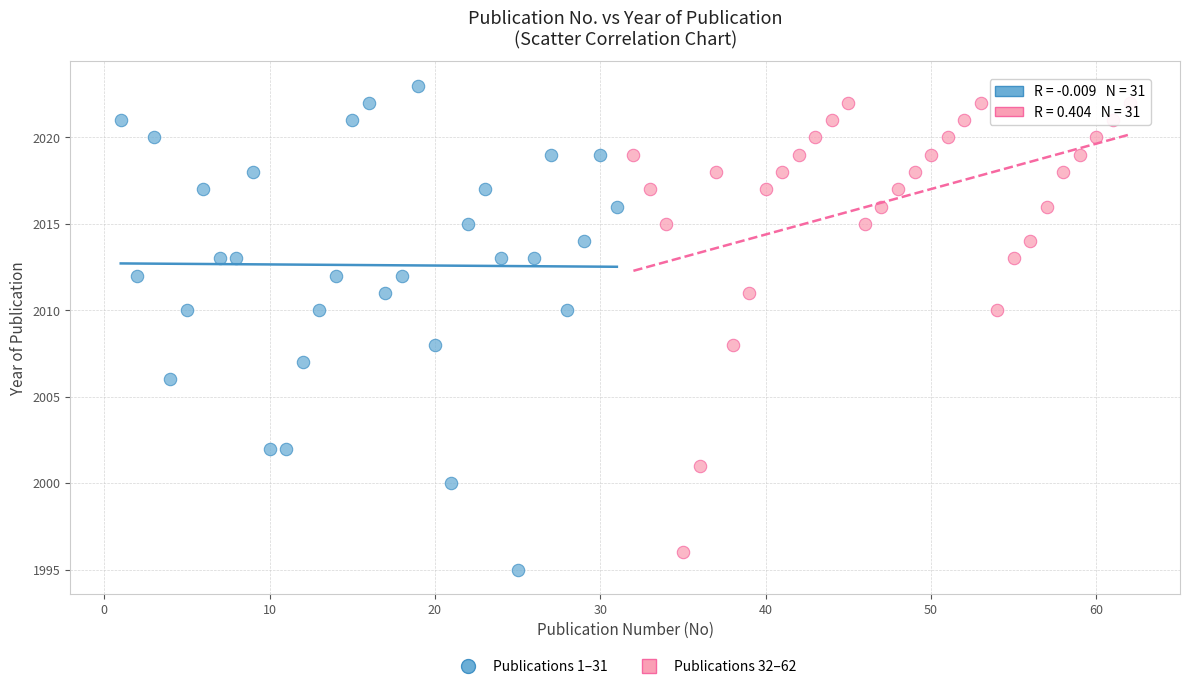

What are all the series names shown in the legend?

Publications 1–31, Publications 32–62